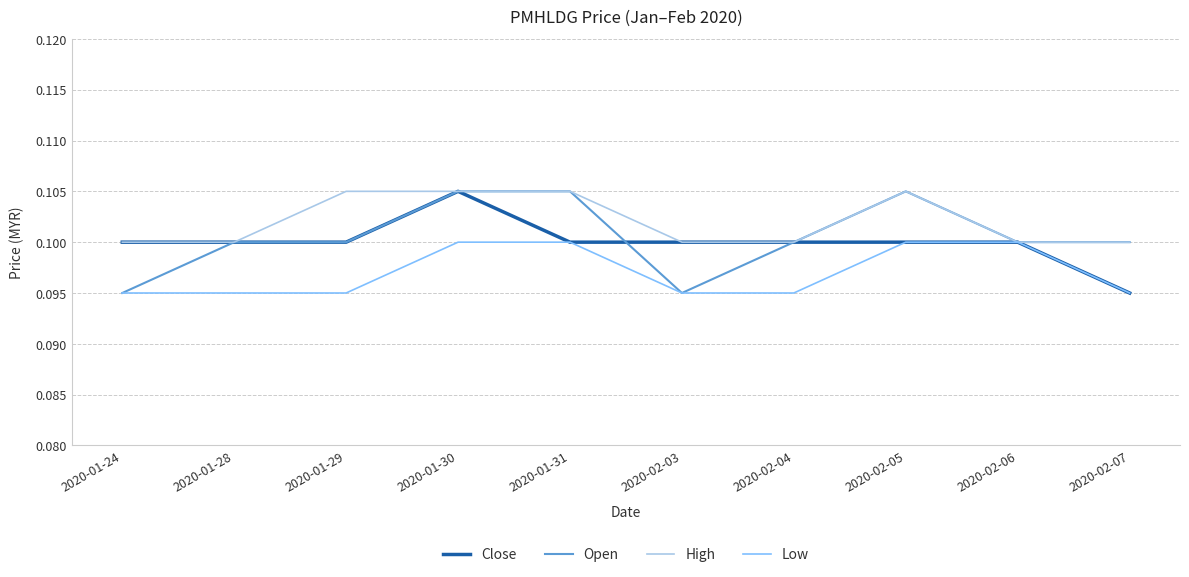

What position from the left is 2020-02-07?

10